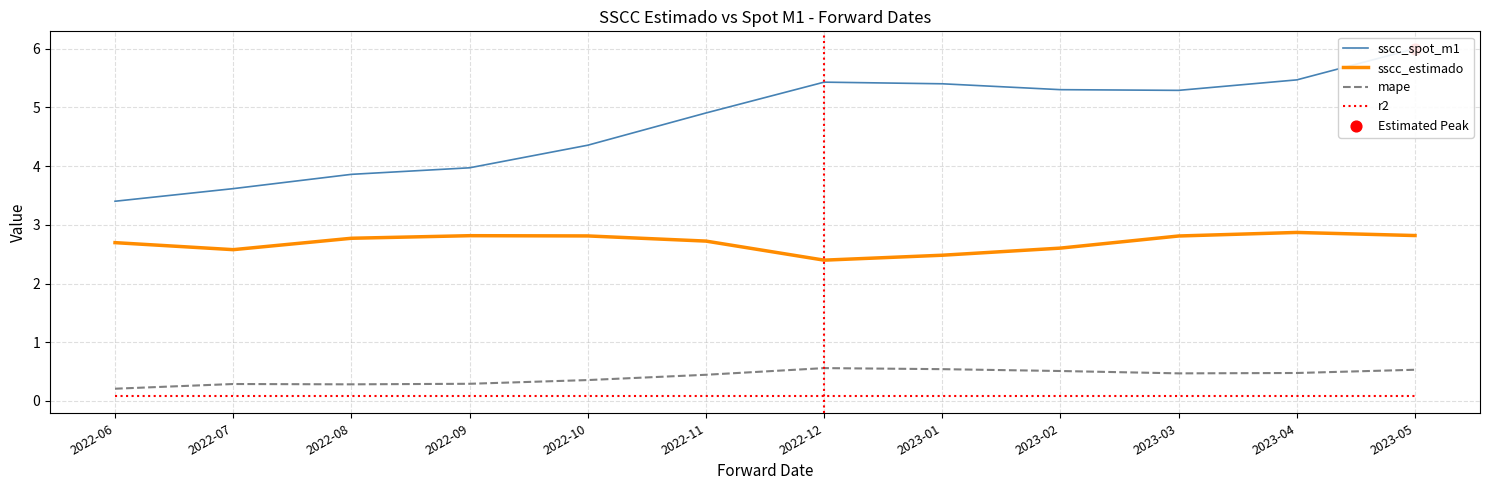

What are all the series names shown in the legend?

sscc_spot_m1, sscc_estimado, mape, r2